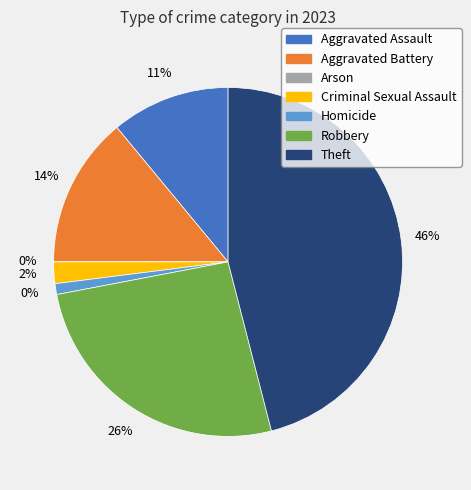

What portion of the pie excludes Theft?

54.0%